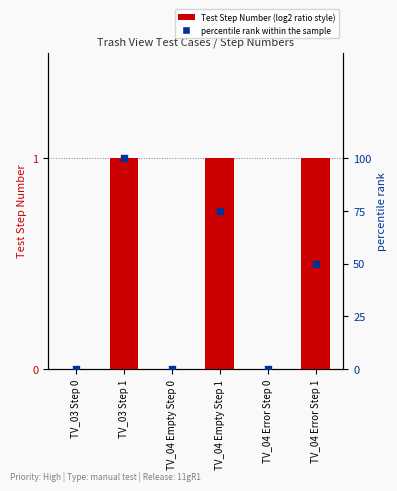

What are all the series names shown in the legend?

Test Step Number, percentile rank within the sample